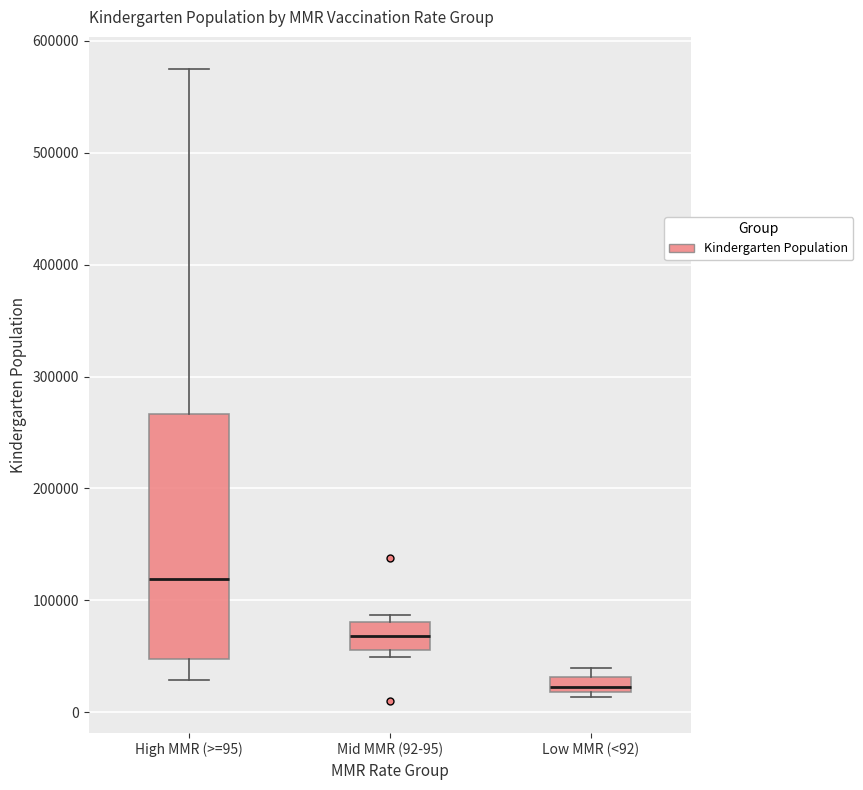

Which box is the tallest, from its lower edge to its upper edge?

High MMR (>=95)